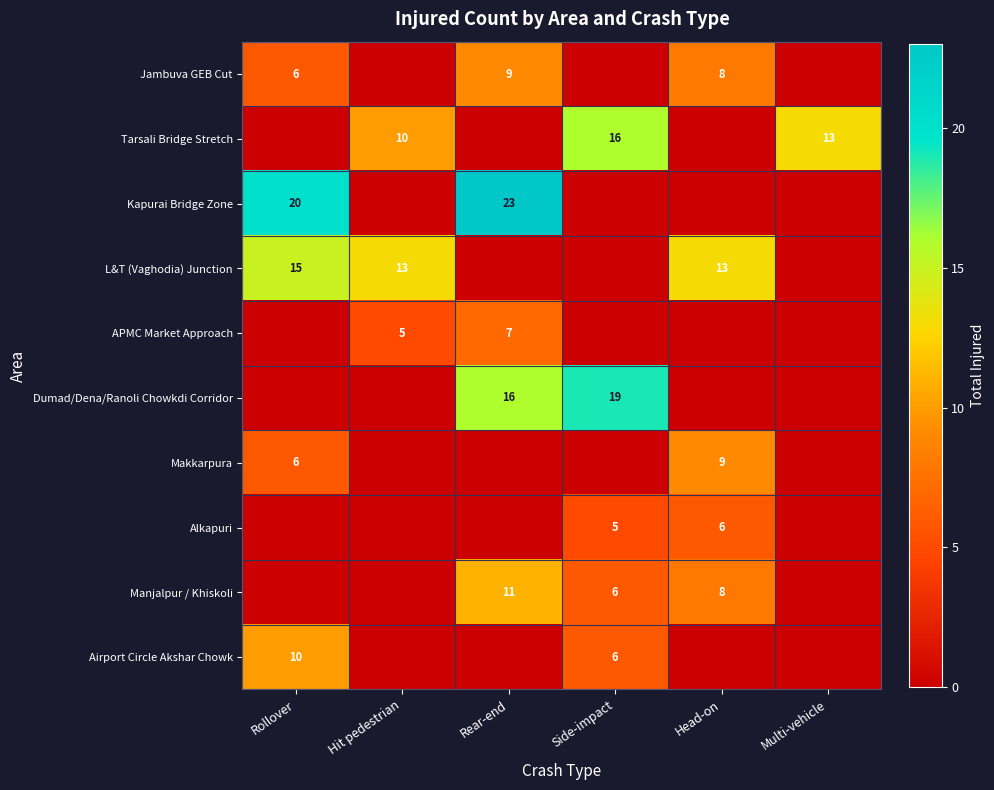

The L&T (Vaghodia) Junction series shows 13 at Head-on. True or false?

True